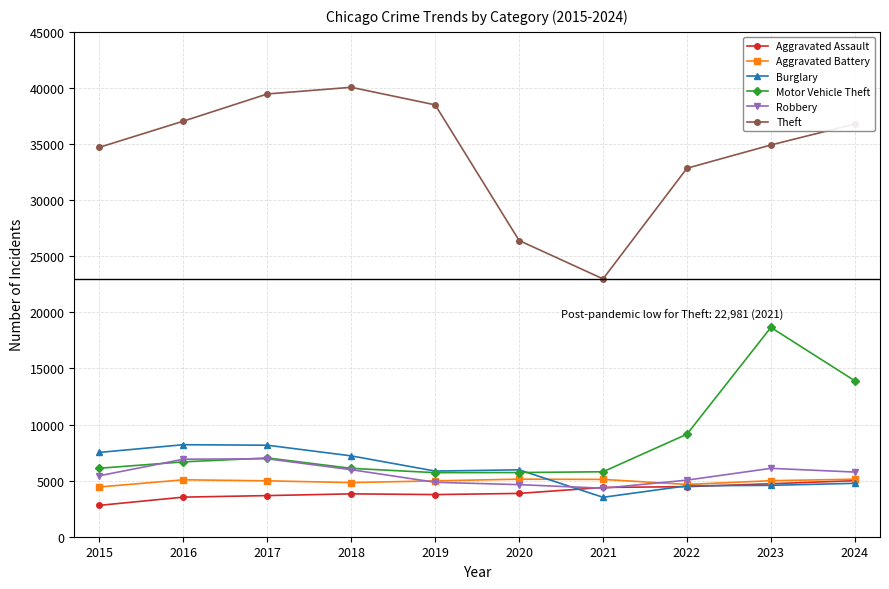

What is the total value across all series at 2022?

60690